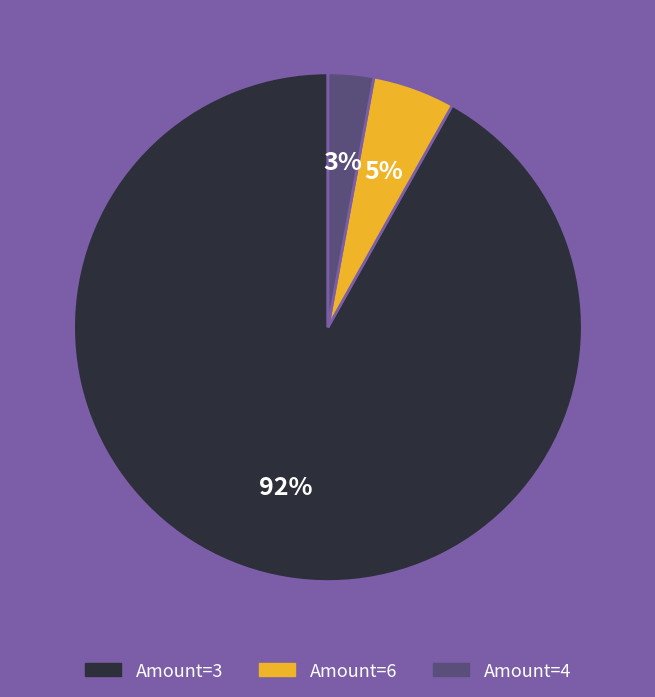

Is there any slice that represents more than half of the pie?

Yes